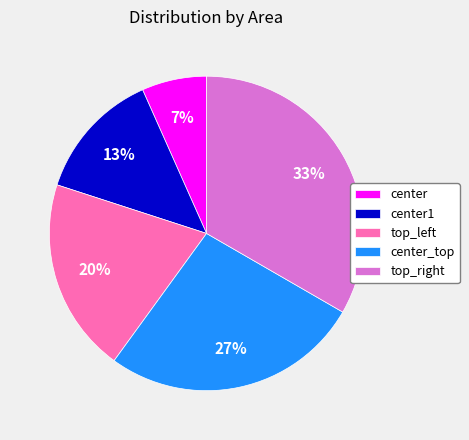

To the nearest percent, what percentage of the pie is top_right?

33%